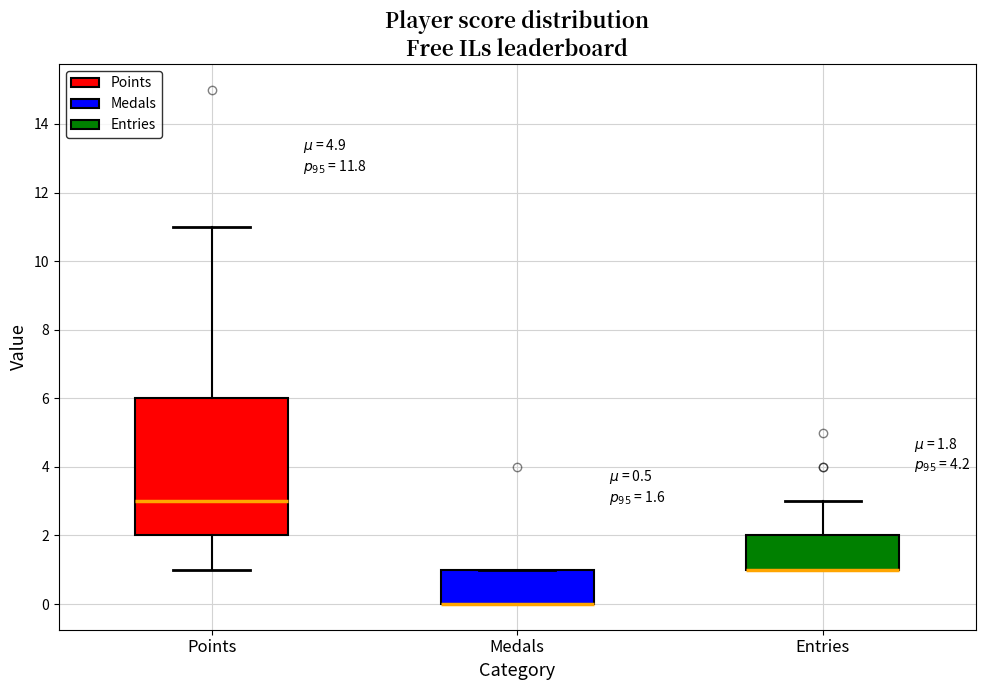

Comparing the boxes themselves (not the whiskers), which one is the tallest?

Points